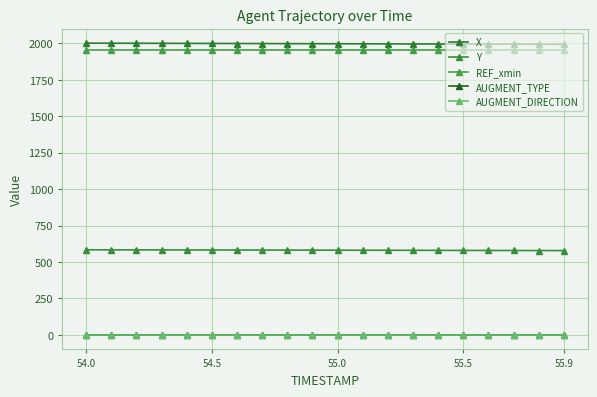

Reading left to right, extract all data points from this chart.

X: 2002.1	2001.7	2001.2	2000.8	2000.4	1999.9	1999.5	1999.1	1998.7	1998.3	1997.8	1997.4	1997.0	1996.6	1996.2	1995.8	1995.4	1995.0	1994.7	1994.3
Y: 583.6	583.4	583.2	582.9	582.7	582.4	582.1	581.9	581.6	581.3	581.0	580.7	580.4	580.1	579.8	579.5	579.2	578.9	578.5	578.2
REF_xmin: 1953.8	1953.8	1953.8	1953.8	1953.8	1953.8	1953.8	1953.8	1953.8	1953.8	1953.8	1953.8	1953.8	1953.8	1953.8	1953.8	1953.8	1953.8	1953.8	1953.8
AUGMENT_TYPE: 0.0	0.0	0.0	0.0	0.0	0.0	0.0	0.0	0.0	0.0	0.0	0.0	0.0	0.0	0.0	0.0	0.0	0.0	0.0	0.0
AUGMENT_DIRECTION: 1.0	1.0	1.0	1.0	1.0	1.0	1.0	1.0	1.0	1.0	1.0	1.0	1.0	1.0	1.0	1.0	1.0	1.0	1.0	1.0